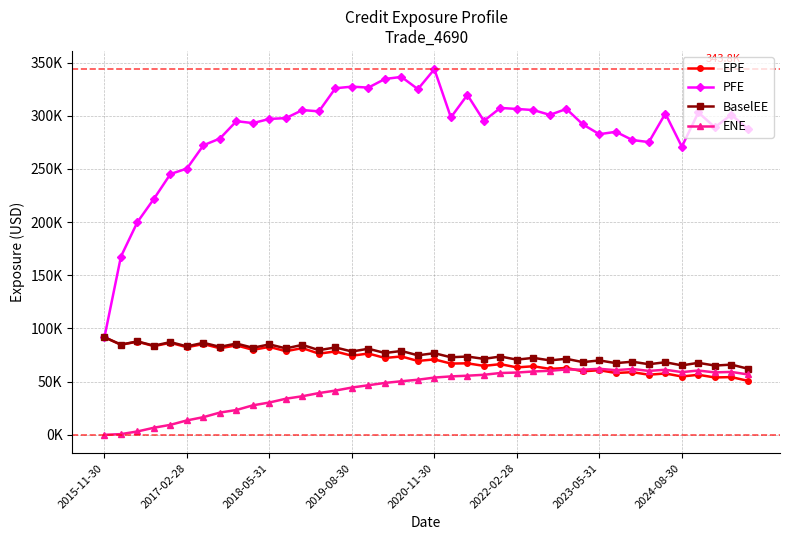

At which category does PFE reach its first local valley?

9